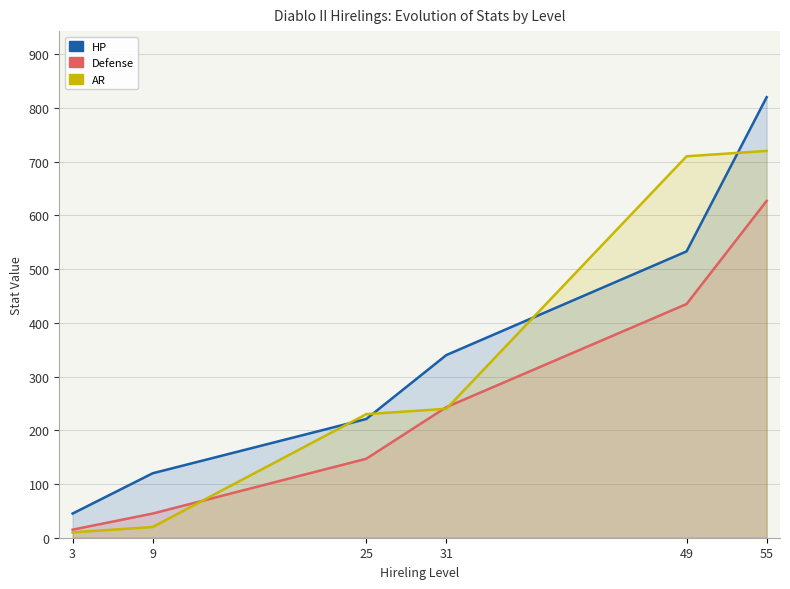

What value does the AR series have at 25, to the nearest 10?

230